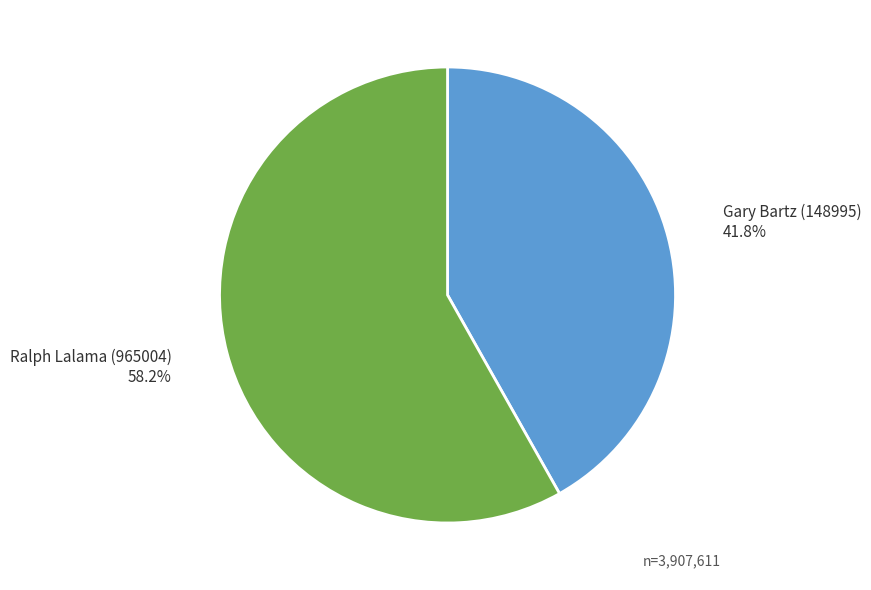

What is the majority slice?

Ralph Lalama (965004)